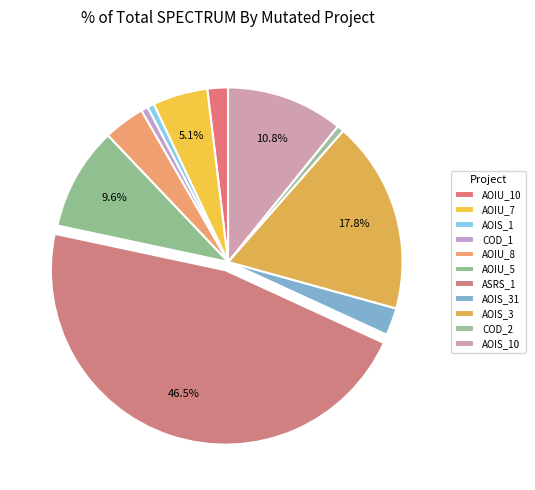

How many slices are in this pie chart?

11